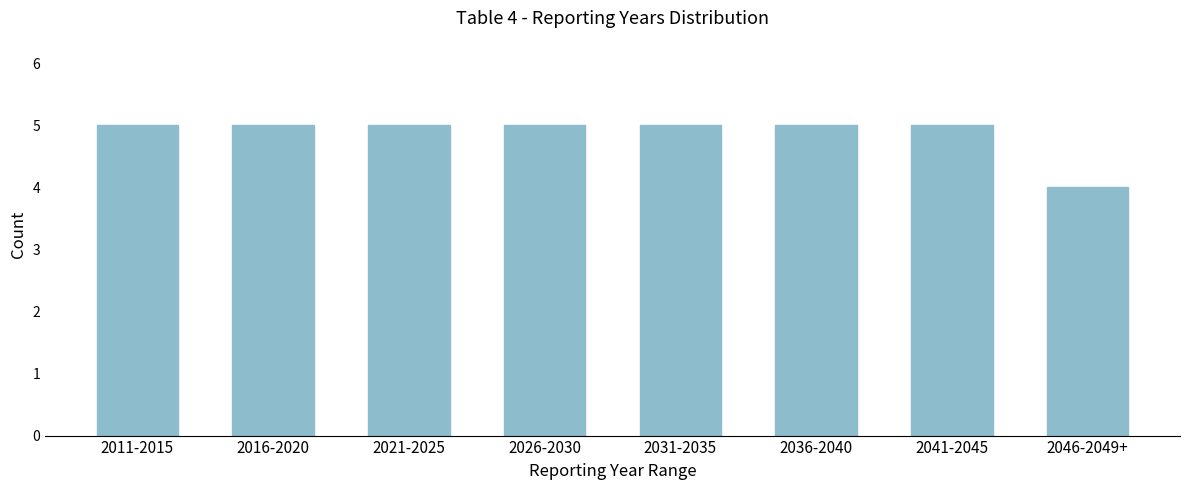

Reading right to left, extract all data points from this chart.

4	5	5	5	5	5	5	5